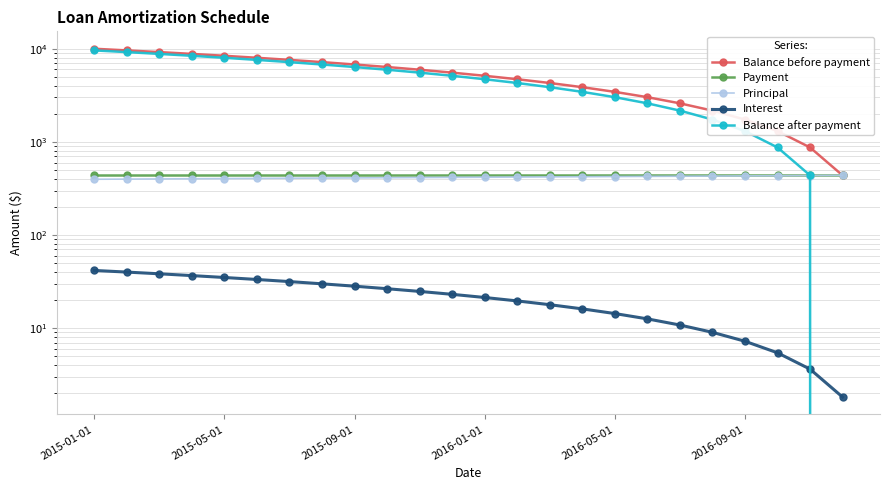

Reading right to left, extract all data points from this chart.

Balance before payment: 436.9	872.0	1305.2	1736.7	2166.4	2594.3	3020.4	3444.8	3867.4	4288.3	4707.4	5124.7	5540.3	5954.2	6366.4	6776.9	7185.7	7592.8	7998.2	8401.9	8803.9	9204.3	9603.0	10000.0
Payment: 438.7	438.7	438.7	438.7	438.7	438.7	438.7	438.7	438.7	438.7	438.7	438.7	438.7	438.7	438.7	438.7	438.7	438.7	438.7	438.7	438.7	438.7	438.7	438.7
Principal: 436.9	435.1	433.3	431.5	429.7	427.9	426.1	424.4	422.6	420.8	419.1	417.4	415.6	413.9	412.2	410.5	408.8	407.1	405.4	403.7	402.0	400.4	398.7	397.0
Interest: 1.8	3.6	5.4	7.2	9.0	10.8	12.6	14.4	16.1	17.9	19.6	21.4	23.1	24.8	26.5	28.2	29.9	31.6	33.3	35.0	36.7	38.4	40.0	41.7
Balance after payment: -0.0	436.9	872.0	1305.2	1736.7	2166.4	2594.3	3020.4	3444.8	3867.4	4288.3	4707.4	5124.7	5540.3	5954.2	6366.4	6776.9	7185.7	7592.8	7998.2	8401.9	8803.9	9204.3	9603.0